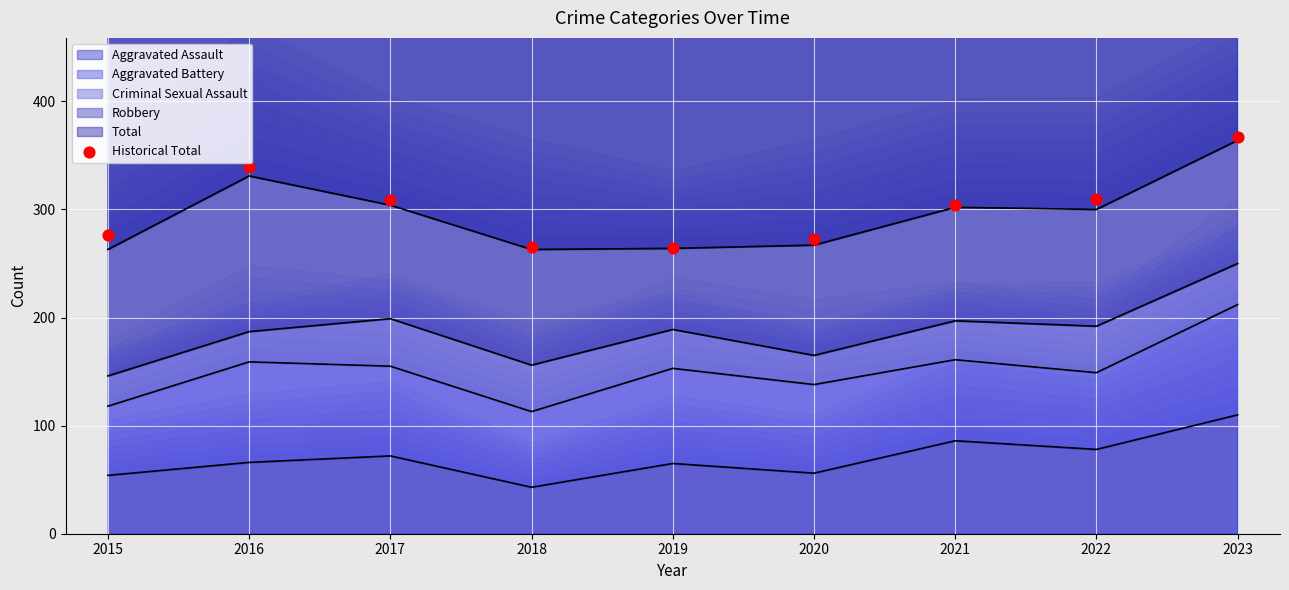

Approximately how many times larger is the value at 2016 compared to 2020?

1.2